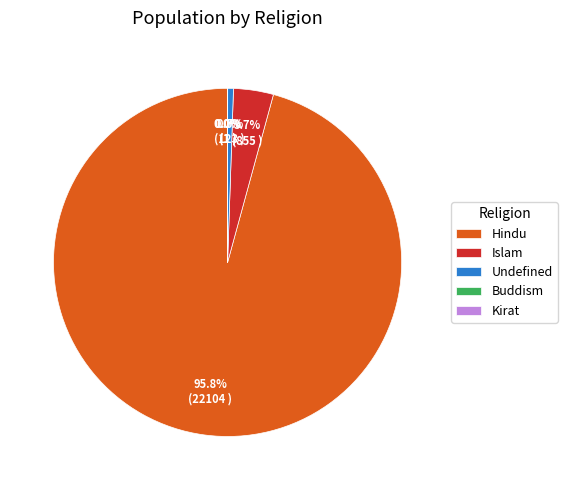

True or false: Hindu accounts for 96% of the total.

True